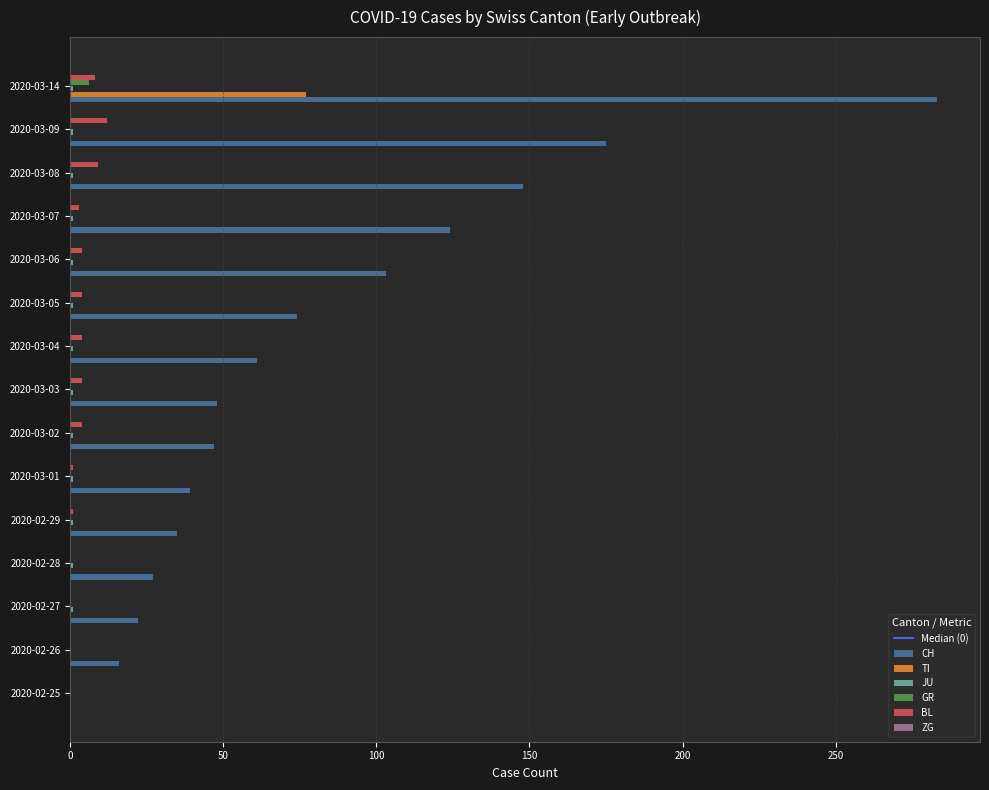

What is the total value across all series at 2020-03-08?

158